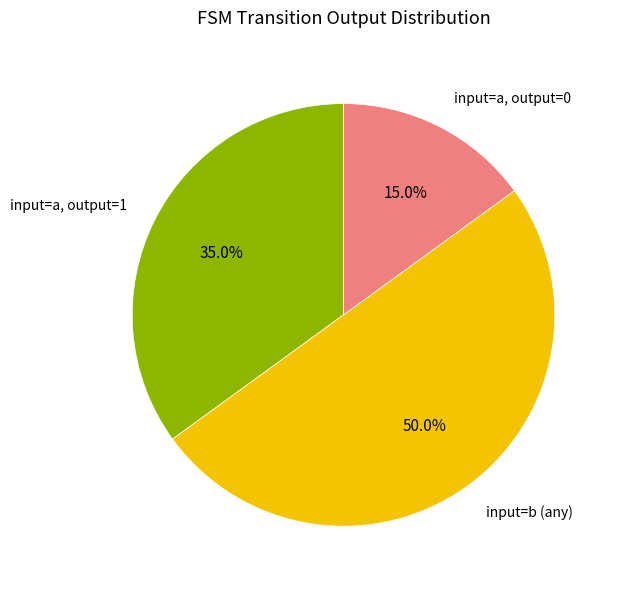

Which category has the smallest portion of the pie?

input=a, output=0